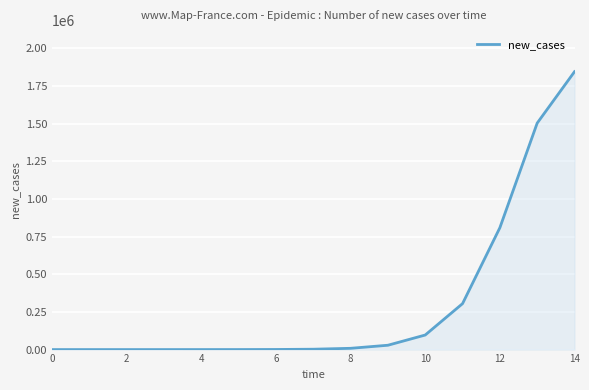

What is the greatest value displayed?

1843877.9